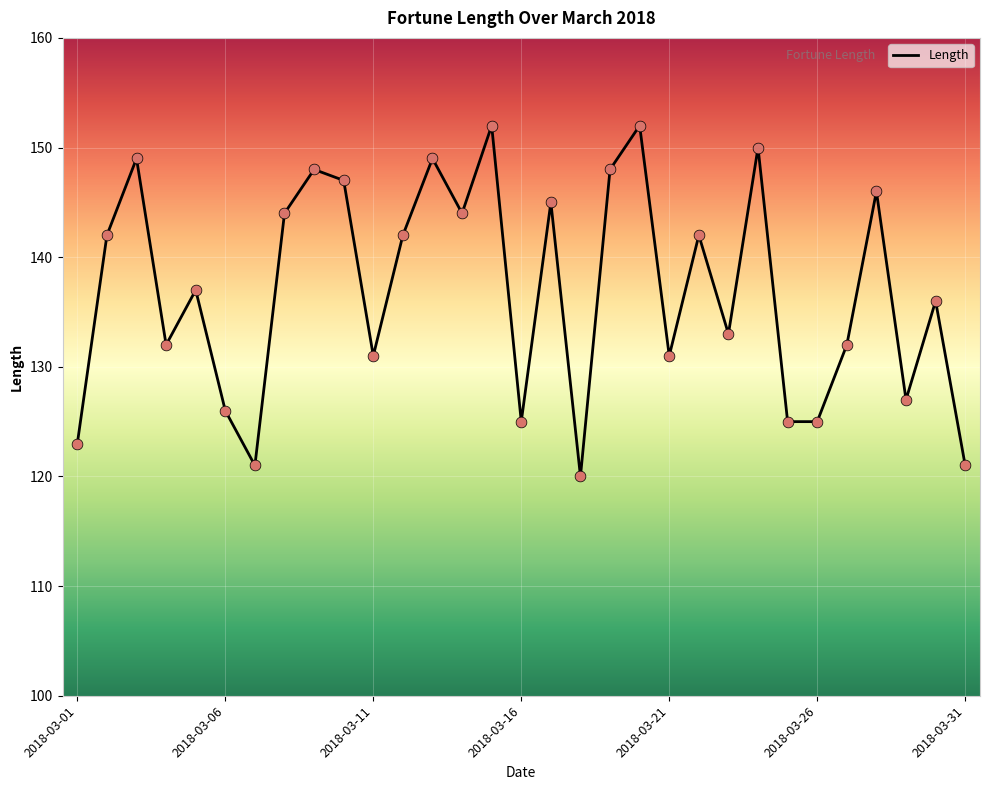

What is the smallest value displayed?

120